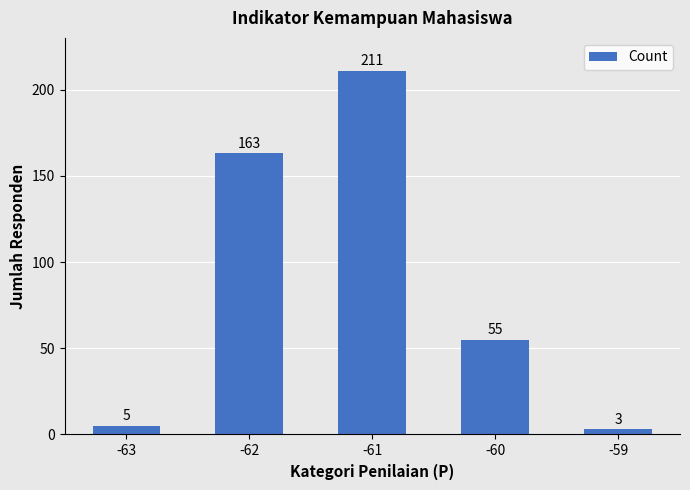

Reading right to left, list all the values displayed in this chart.

3	55	211	163	5